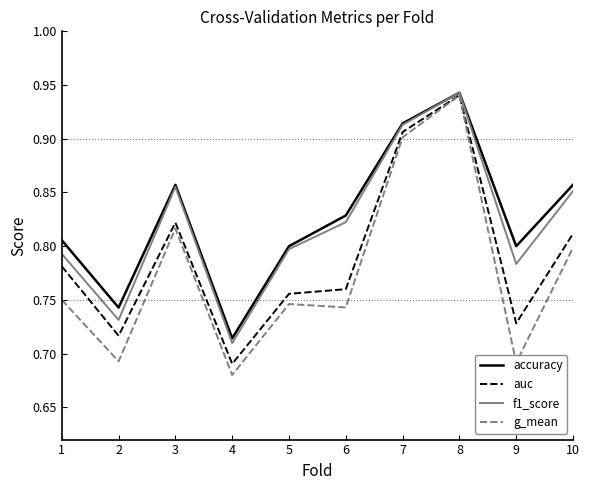

In accuracy, how many points are lower than both neighbors (excluding endpoints)?

3